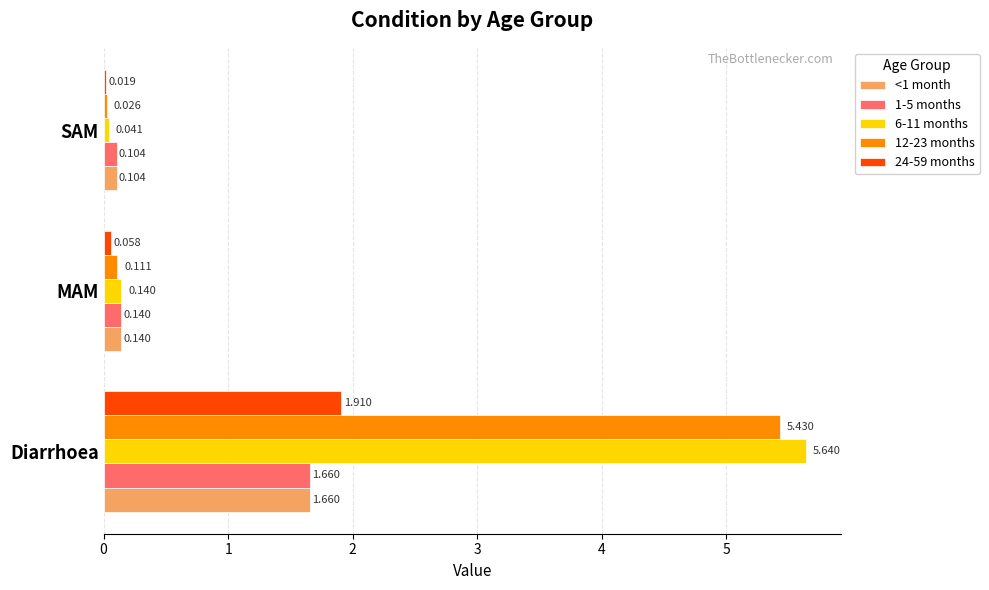

At which category is the sum across all series the highest?

Diarrhoea